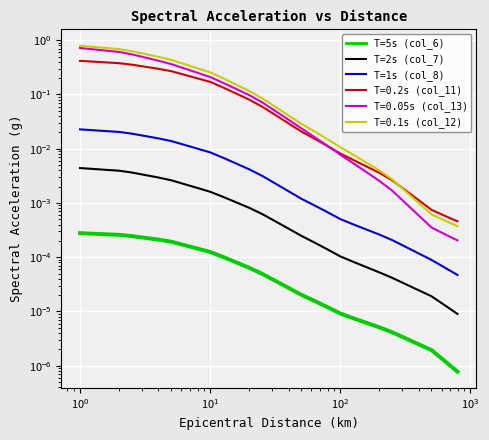

What is the sum of all col_13 values?

5.8